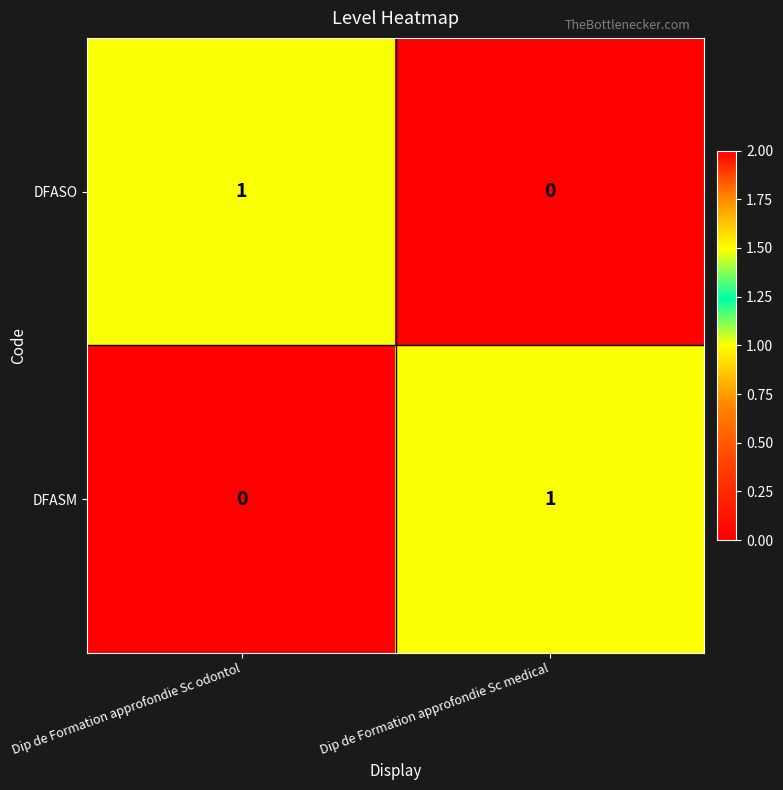

At which label is DFASO closest to 0?

Dip de Formation approfondie Sc medical